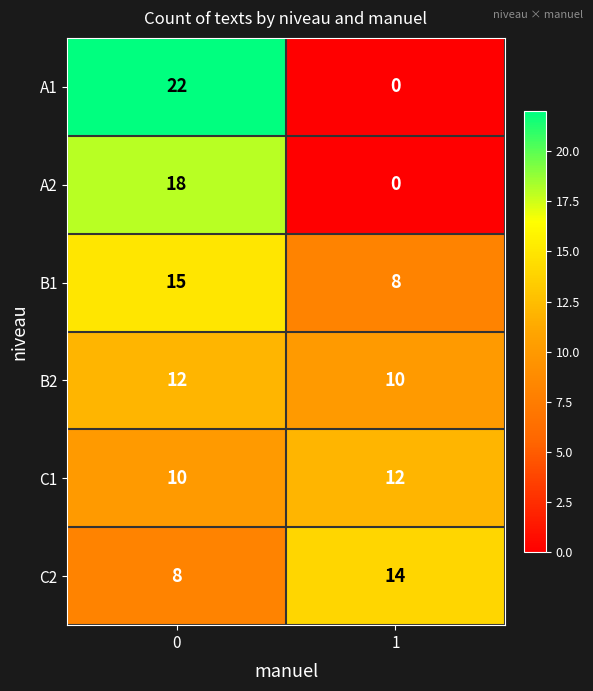

Rank the series at 0 from lowest to highest value.

C2, C1, B2, B1, A2, A1